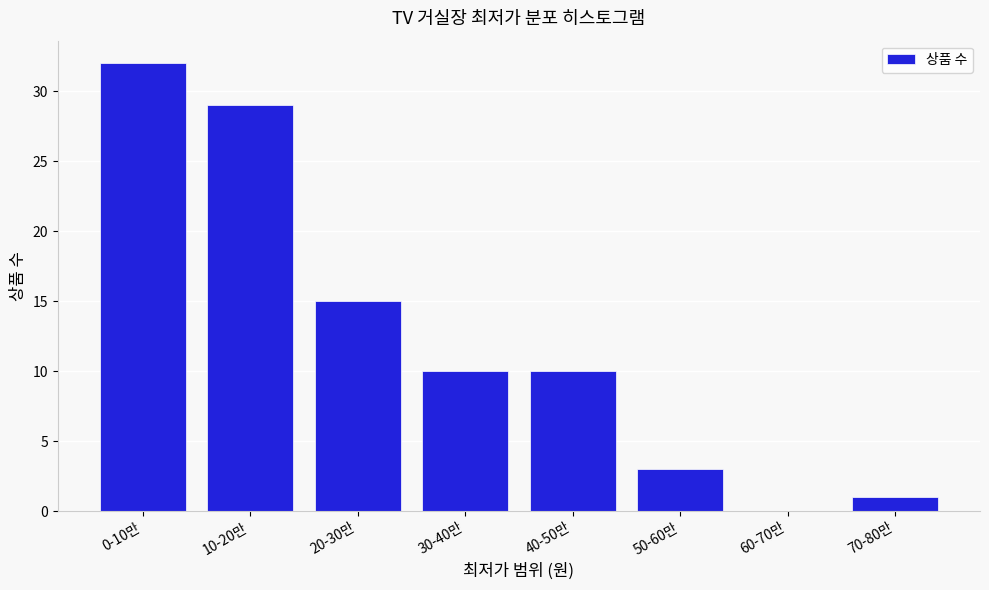

Reading left to right, what are all the values shown in this chart?

0-10만=32	10-20만=29	20-30만=15	30-40만=10	40-50만=10	50-60만=3	60-70만=0	70-80만=1